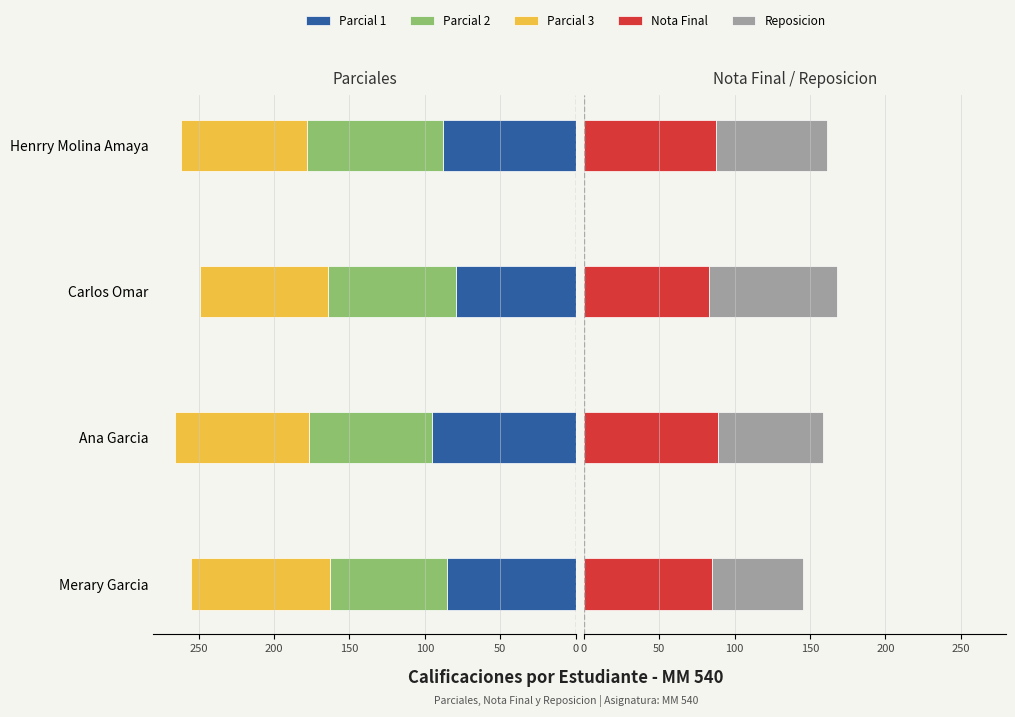

True or false: Parcial 3 has a value of -92.0 at Merary Garcia.

True